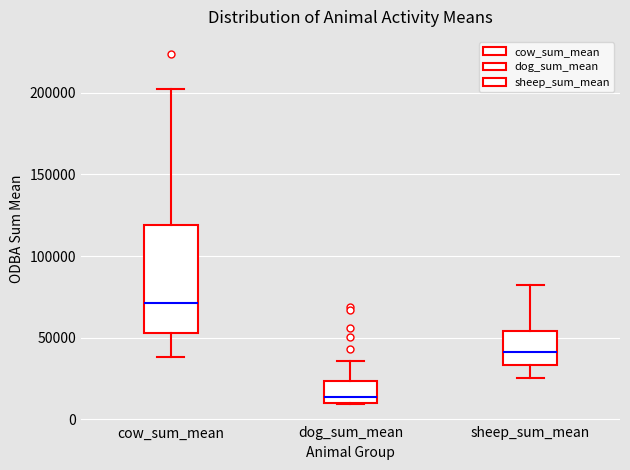

Which box is the tallest, from its lower edge to its upper edge?

cow_sum_mean